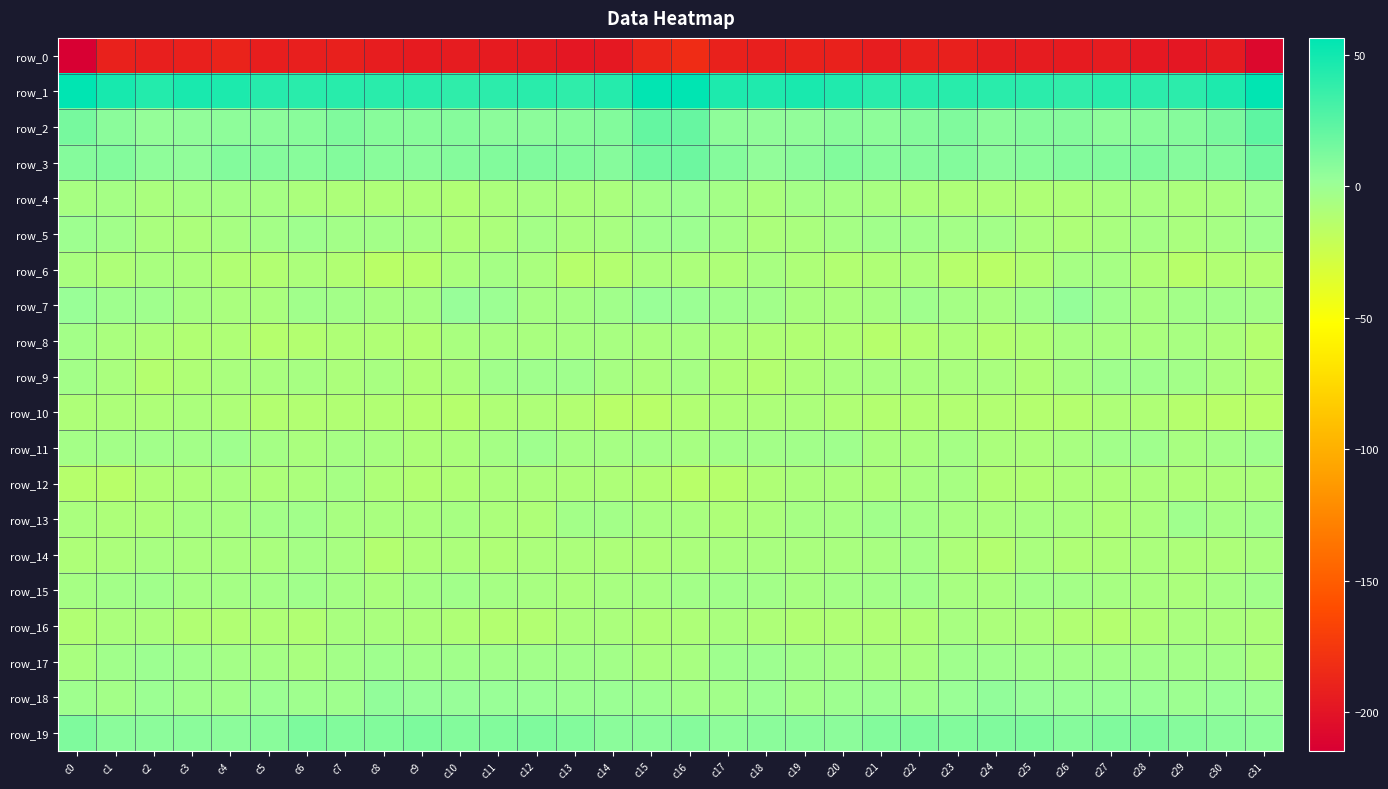

Between c1 and c6, which series saw the biggest shift?

row_12